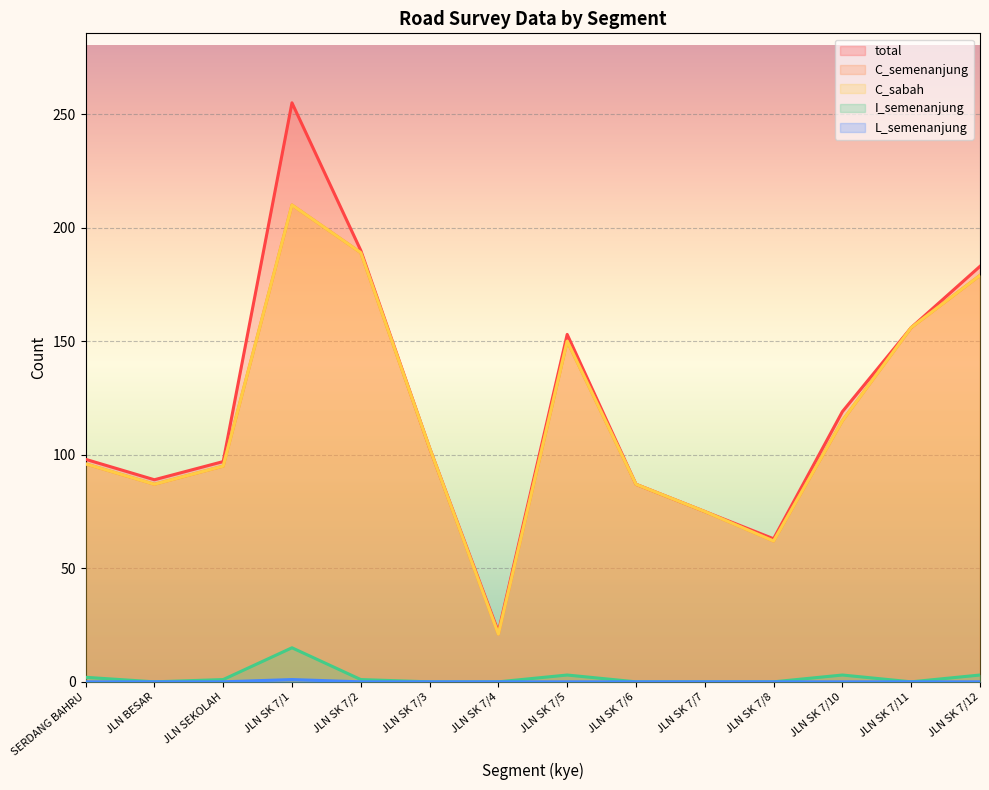

True or false: C_sabah and I_semenanjung intersect in this chart.

False